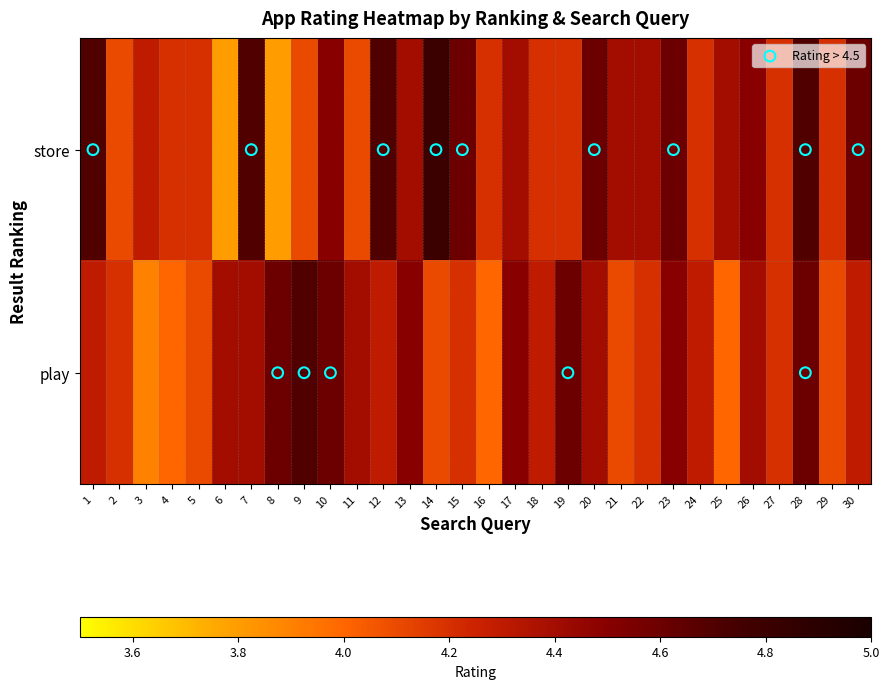

Is it true that store equals 4.4 at 17?

True